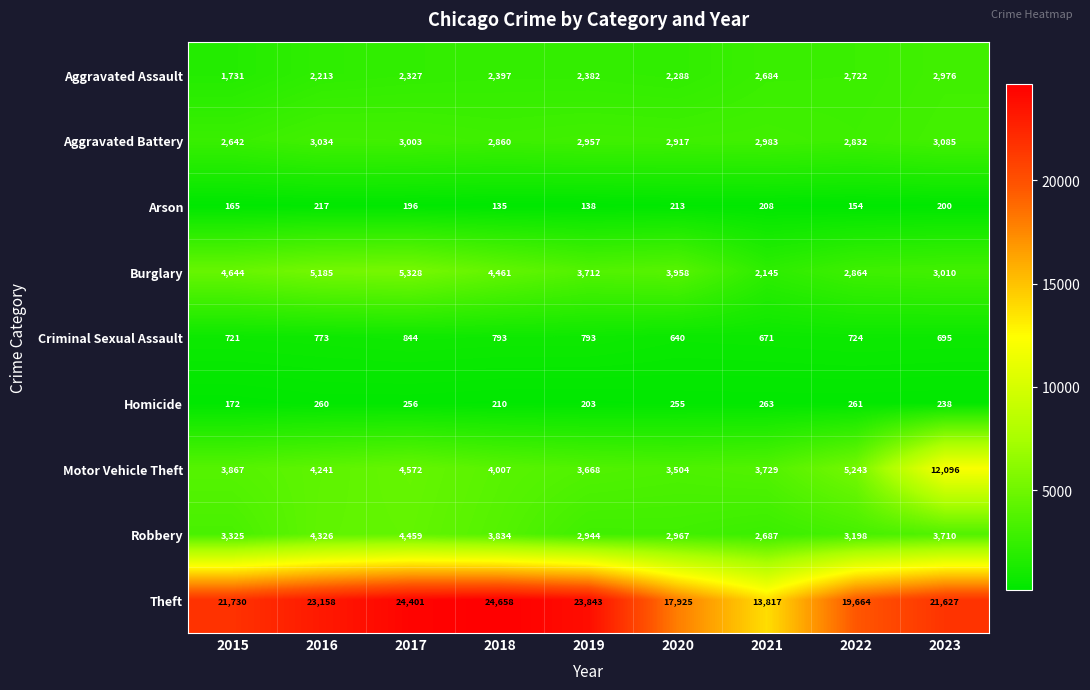

Is it true that Homicide equals 256 at 2017?

True